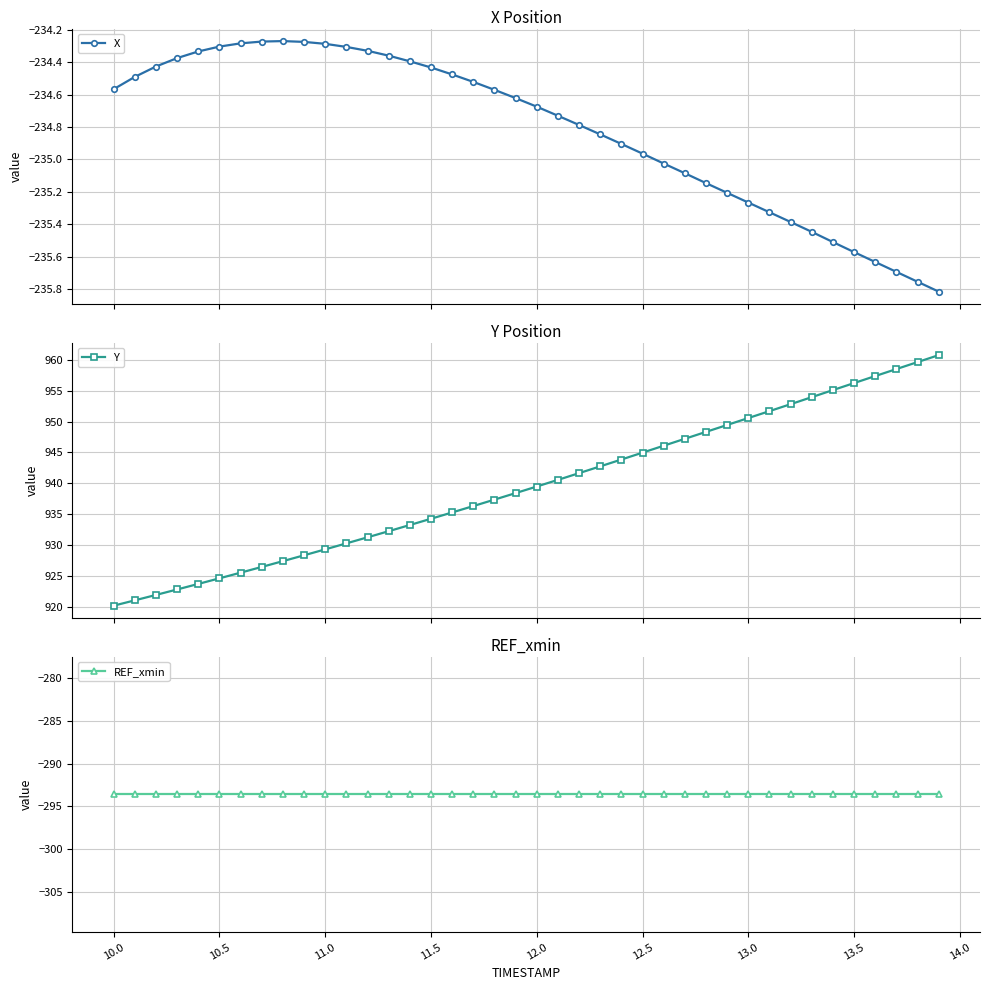

Which series has the largest total across all categories?

Y